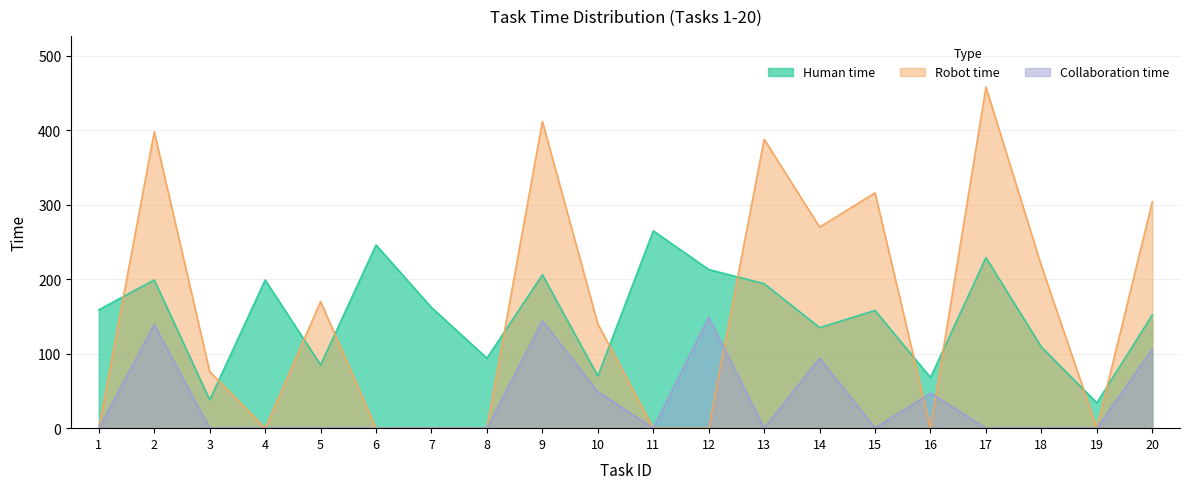

Reading left to right, what are all the values shown in this chart?

Human time: 159	199	38	199	85	246	162	94	206	70	265	213	194	135	158	68	229	109	34	152
Robot time: 0	398	76	0	170	0	0	0	412	140	0	0	388	270	316	0	458	218	0	304
Collaboration time: 0	139	0	0	0	0	0	0	144	49	0	149	0	94	0	47	0	0	0	106